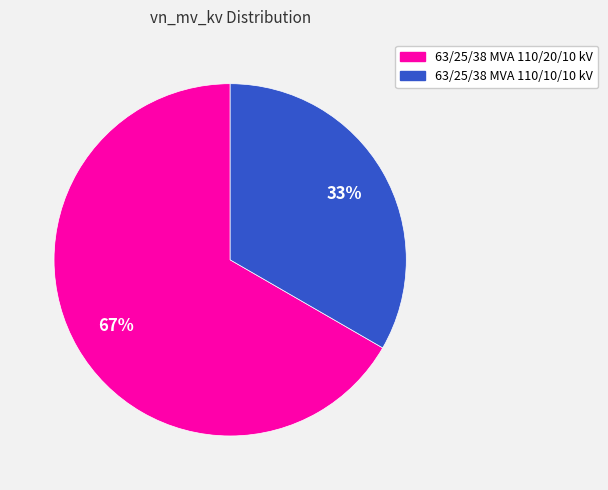

Is the sum of 63/25/38 MVA 110/20/10 kV and 63/25/38 MVA 110/10/10 kV greater than half?

Yes